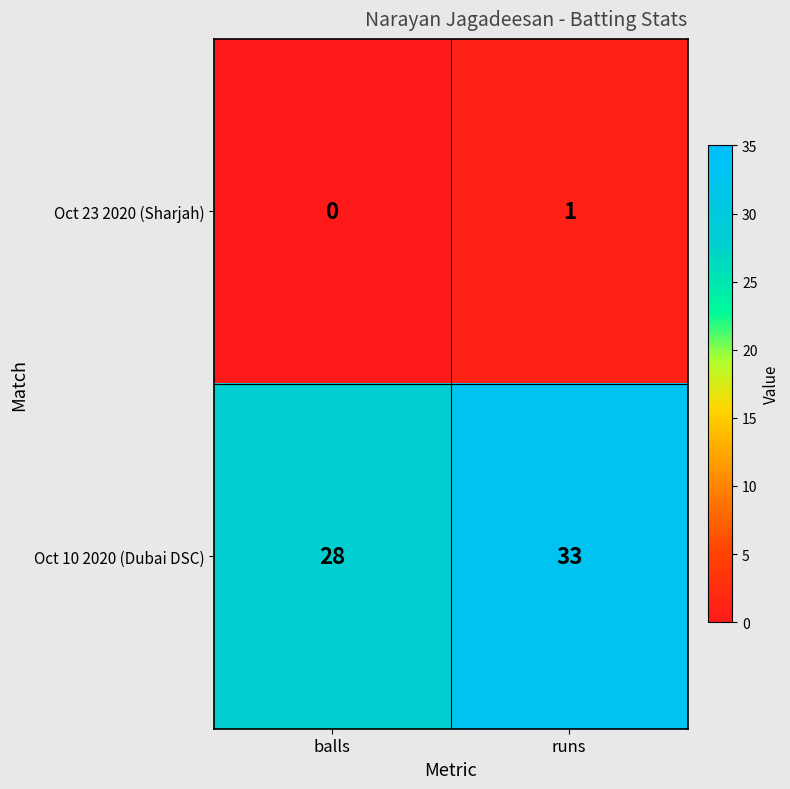

Reading right to left, what are all the values shown in this chart?

Oct 23 2020 (Sharjah): 1	0
Oct 10 2020 (Dubai DSC): 33	28